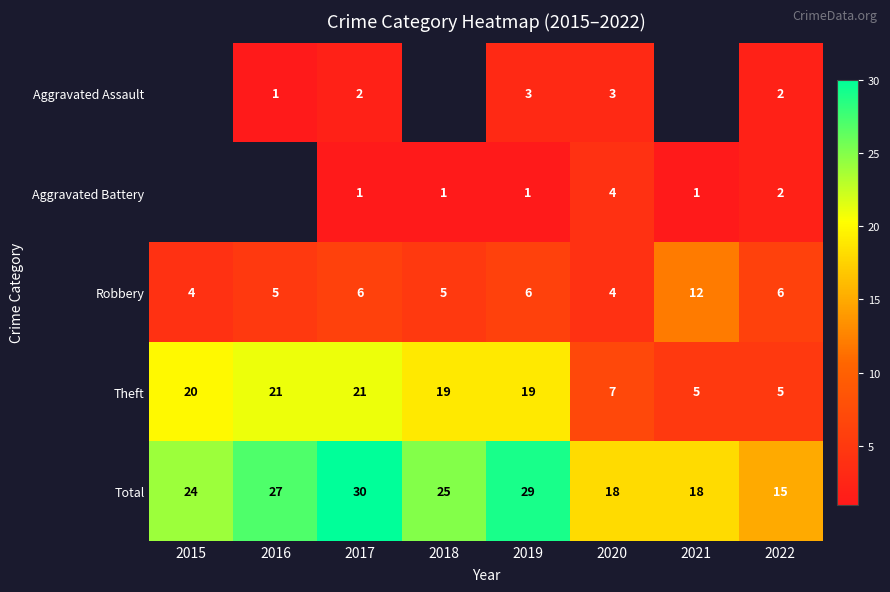

What is the total value across all series at 2017?

60.0